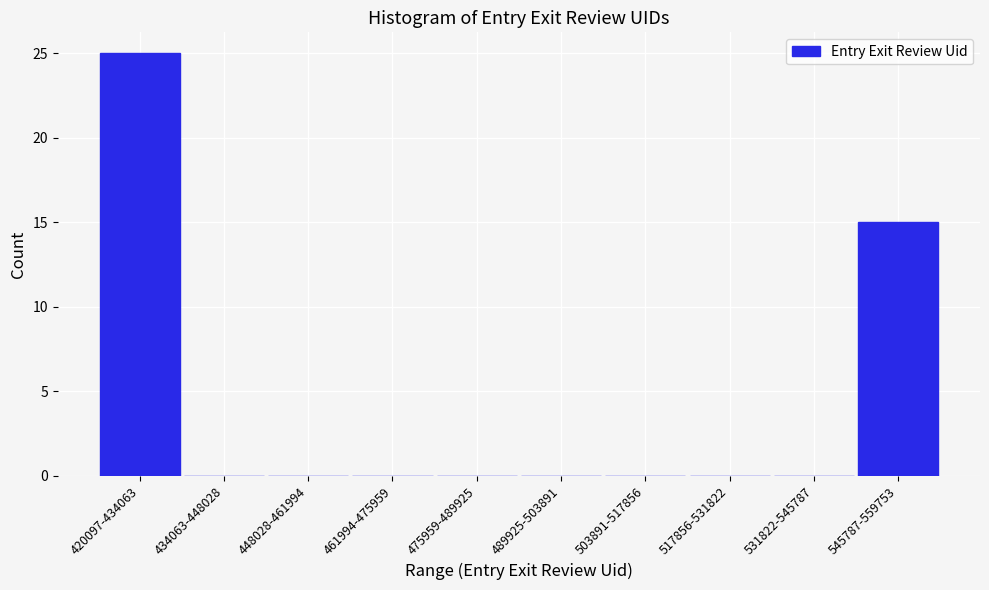

Reading left to right, transcribe all the data shown in this chart.

420097-434063=25	434063-448028=0	448028-461994=0	461994-475959=0	475959-489925=0	489925-503891=0	503891-517856=0	517856-531822=0	531822-545787=0	545787-559753=15